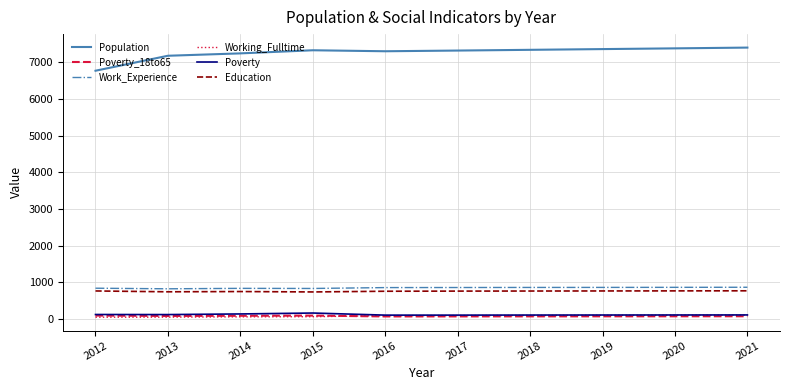

What is the maximum value for Education?

764